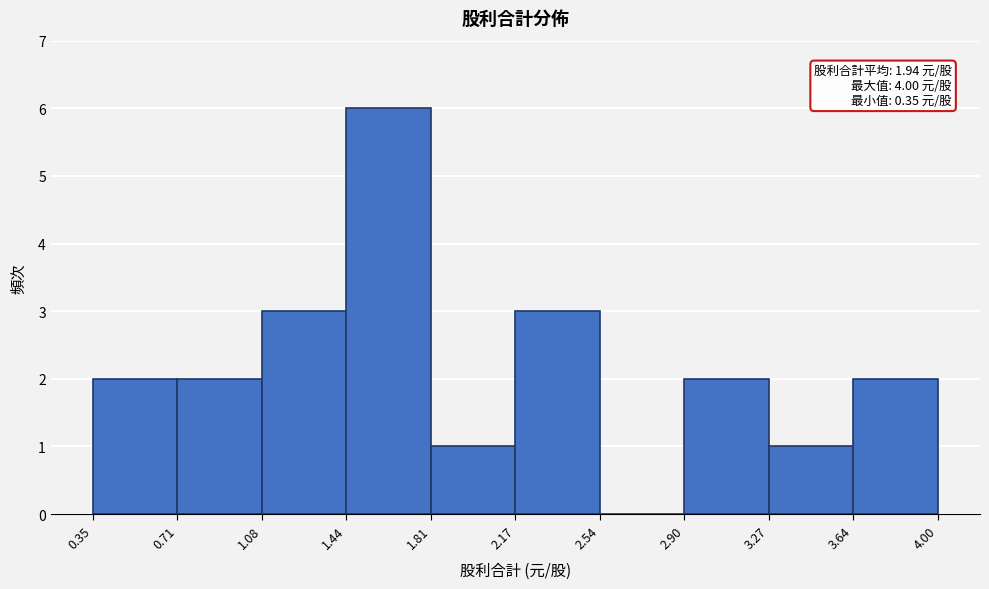

Which range on the x-axis has the tallest bar?

1.44 to 1.81